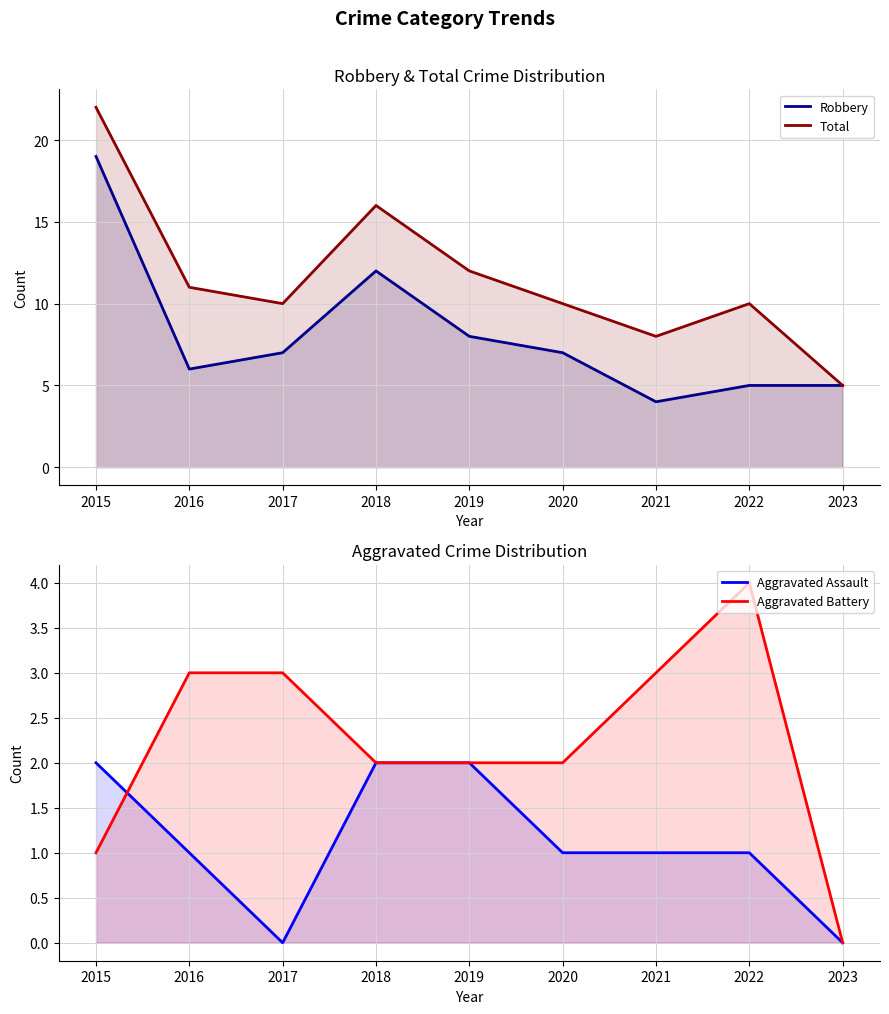

What is the sum of the Aggravated Battery values at 2020 and 2023?

2